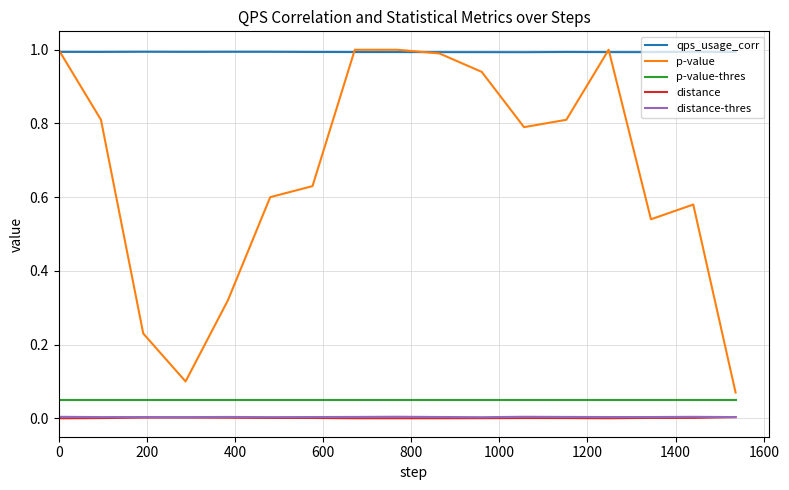

What are all the series names shown in the legend?

qps_usage_corr, p-value, p-value-thres, distance, distance-thres